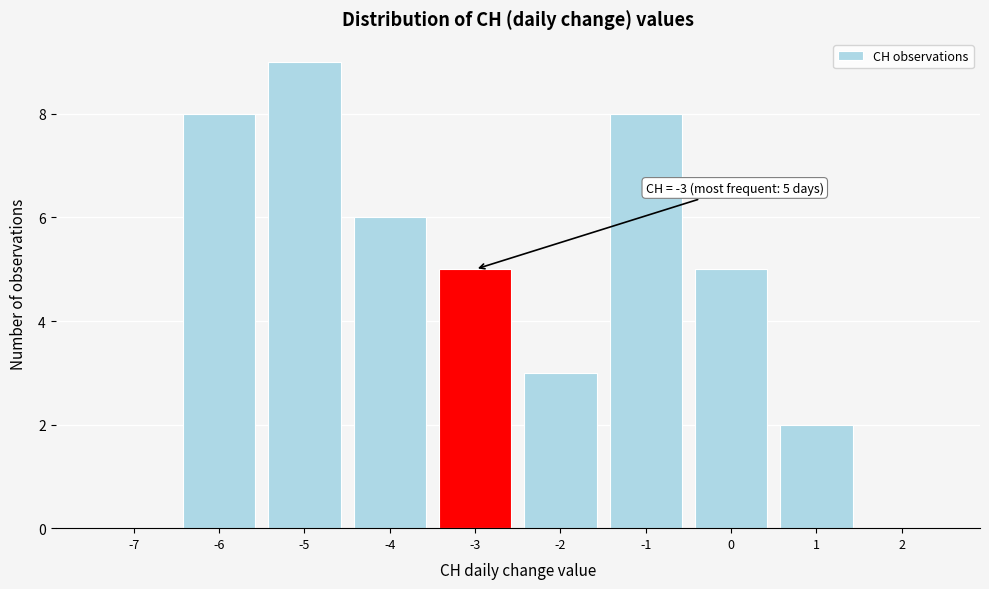

Over which range of the x-axis is the bar tallest?

-5.5 to -4.5